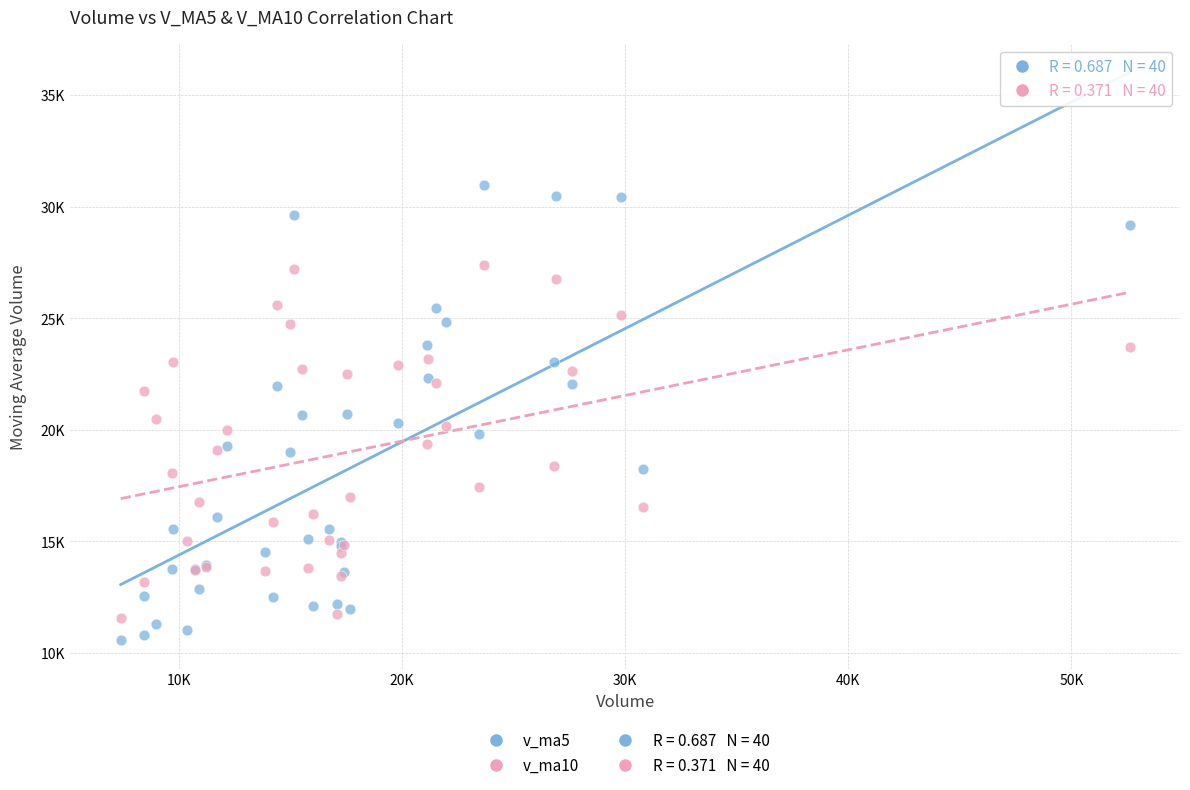

Which series contains the lowest Y value?

v_ma5